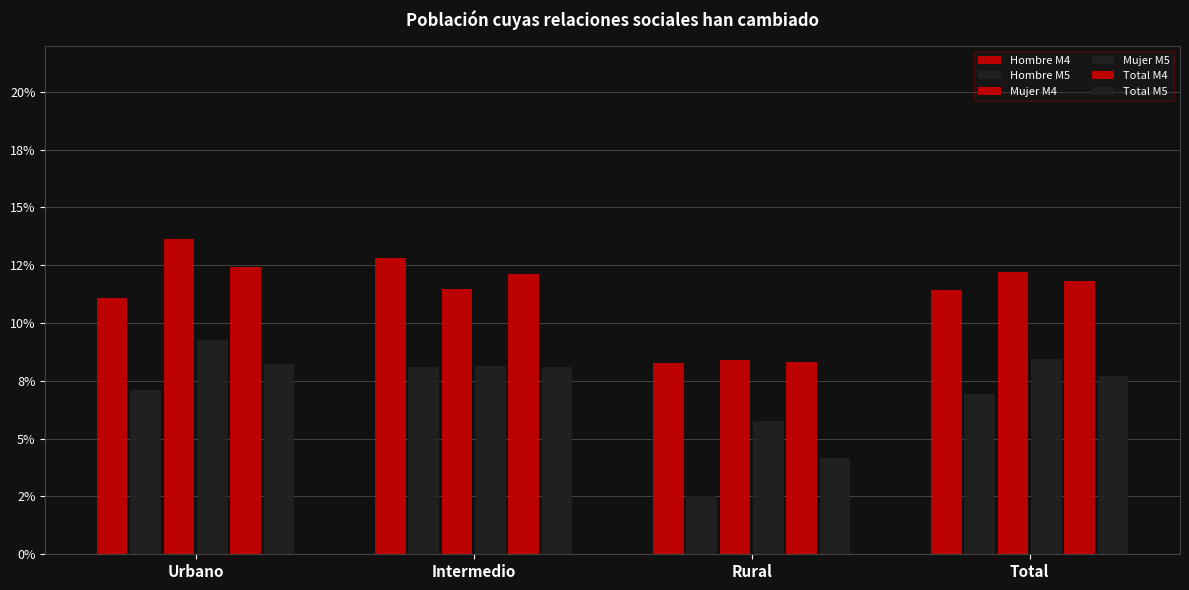

At how many categories does at least one series exceed 0?

4